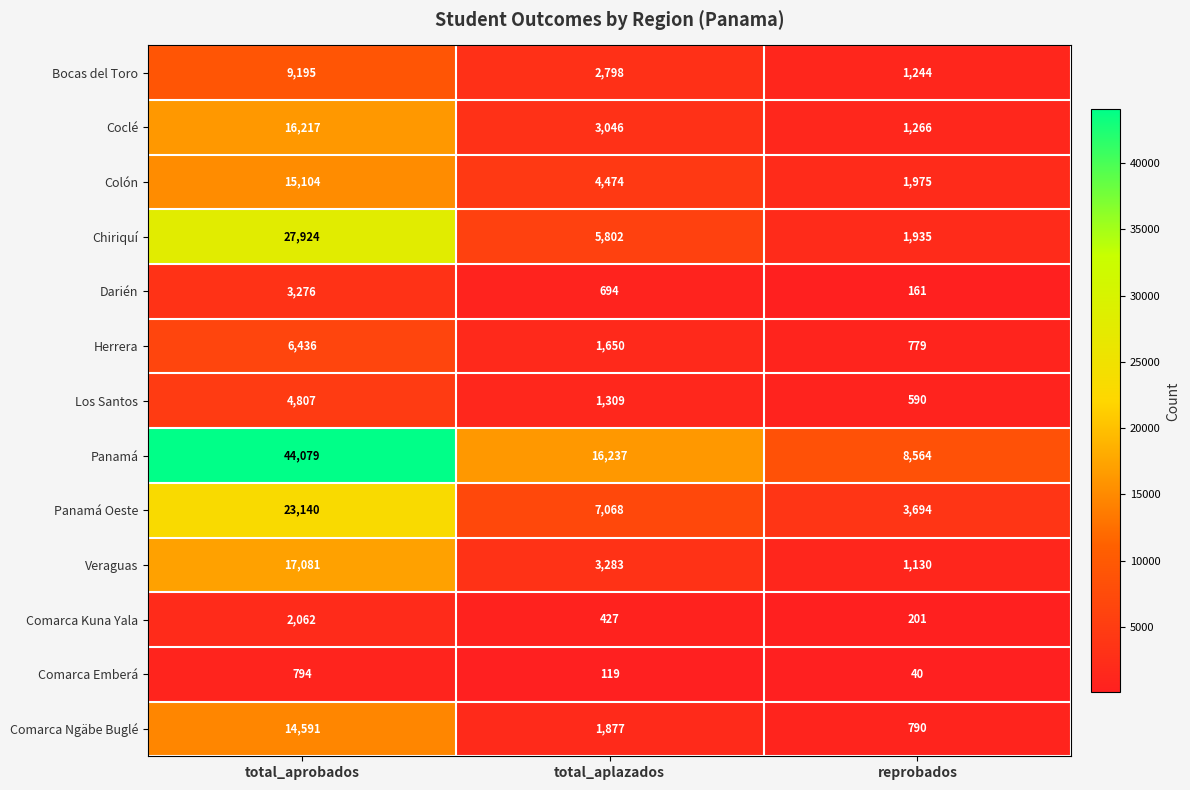

At total_aplazados, list the series in order from largest to smallest.

Panamá, Panamá Oeste, Chiriquí, Colón, Veraguas, Coclé, Bocas del Toro, Comarca Ngäbe Buglé, Herrera, Los Santos, Darién, Comarca Kuna Yala, Comarca Emberá